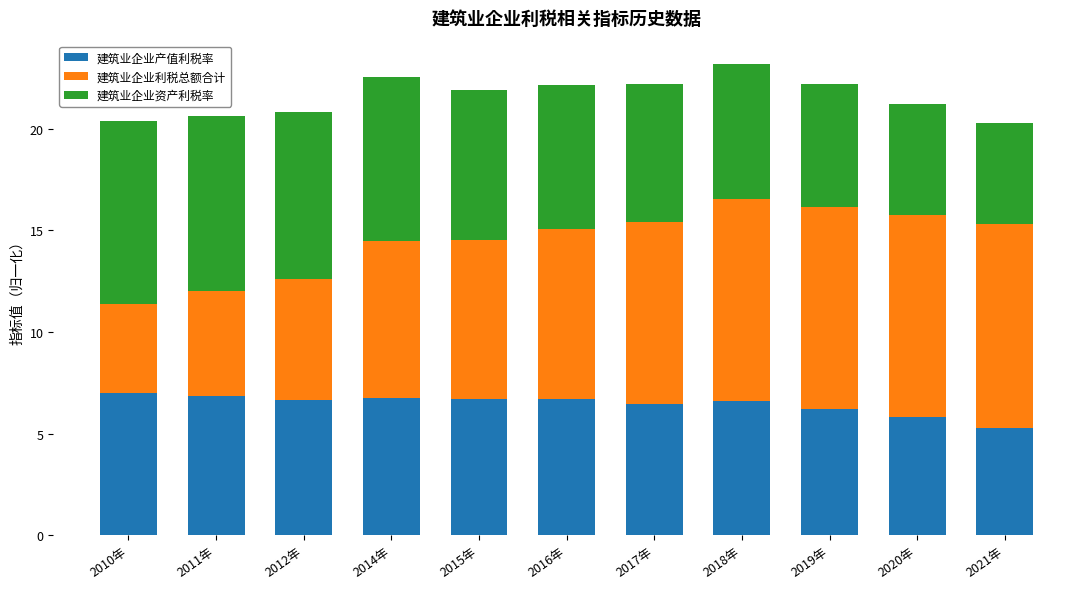

What is the sum of the 建筑业企业产值利税率 values at 2015年 and 2017年?

13.2